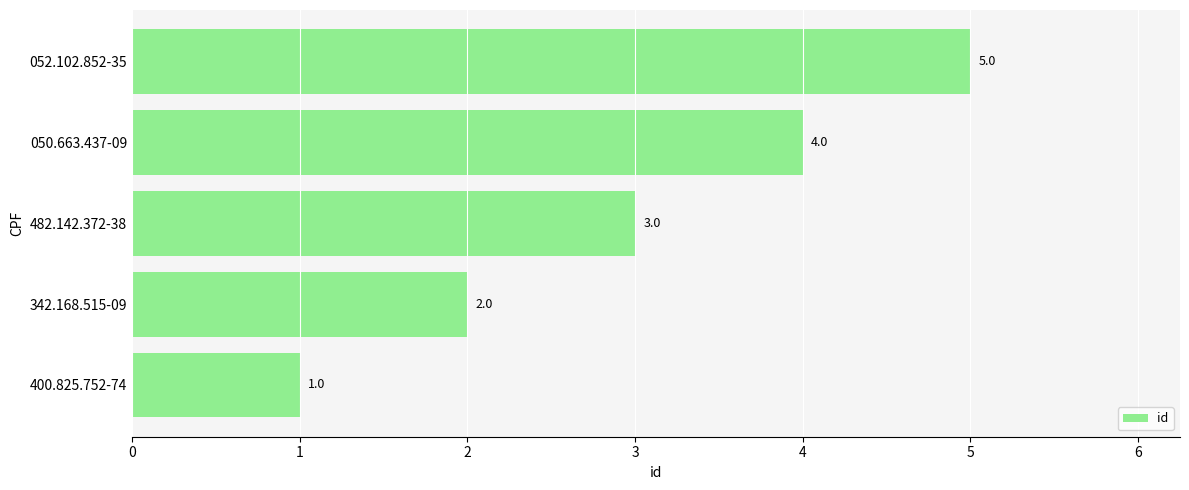

What is the change in value from 400.825.752-74 to 482.142.372-38?

+2